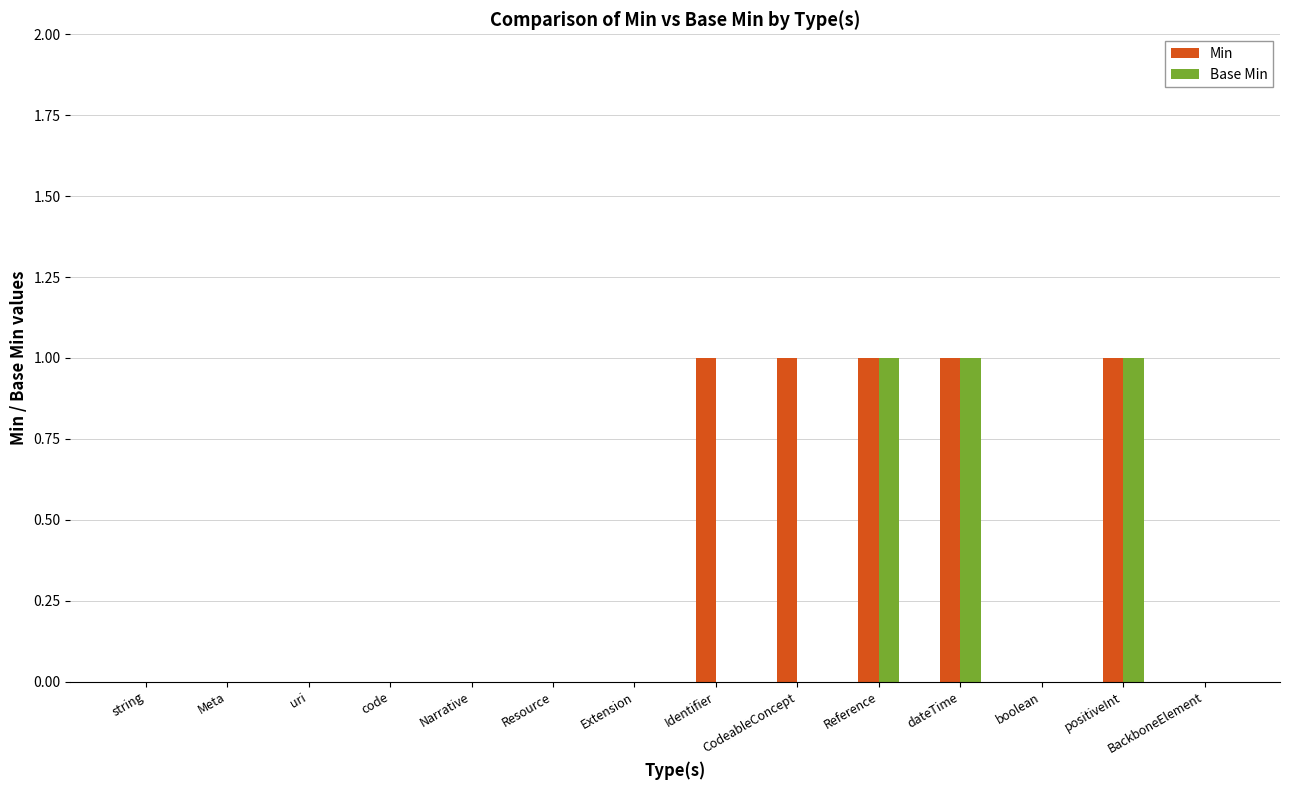

How many series are shown in this chart?

2